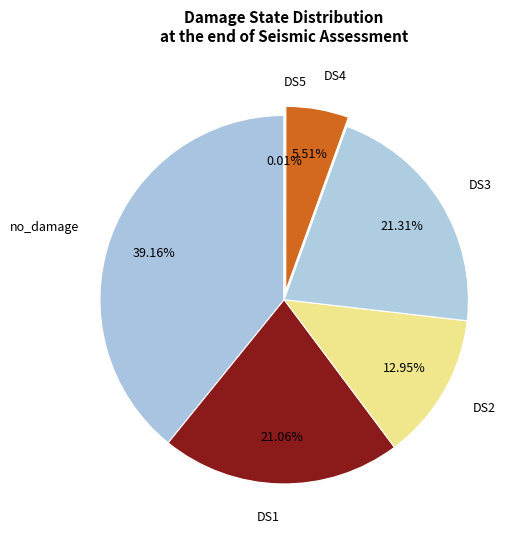

Does no_damage represent more than half of the total?

No